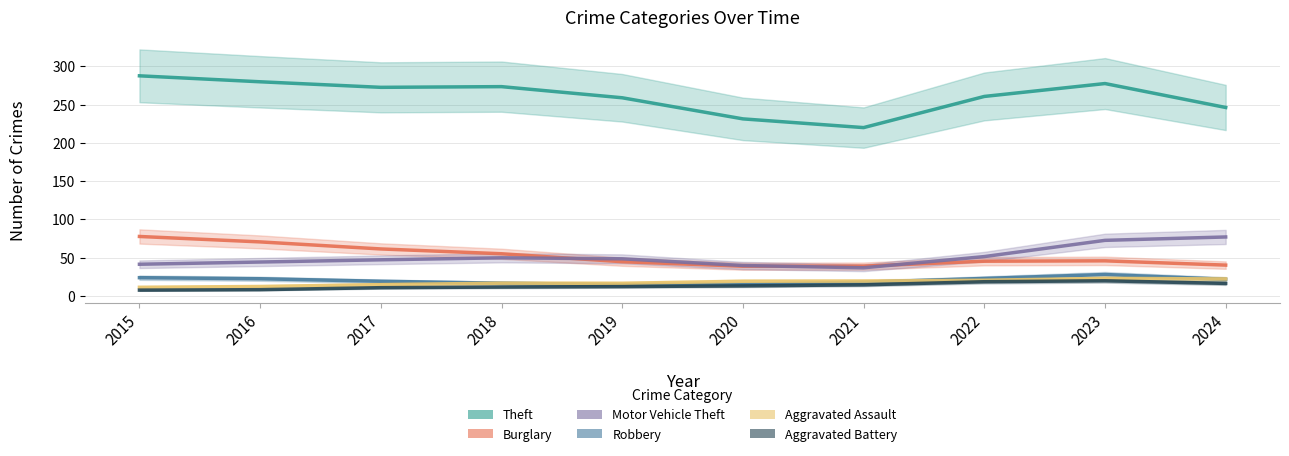

What is the average value of the Robbery series?

20.3